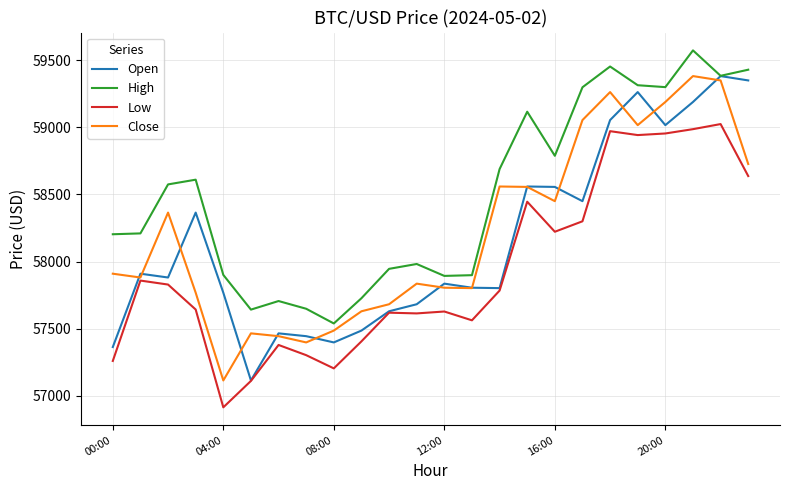

What is the lowest value of the Low series?

56911.8